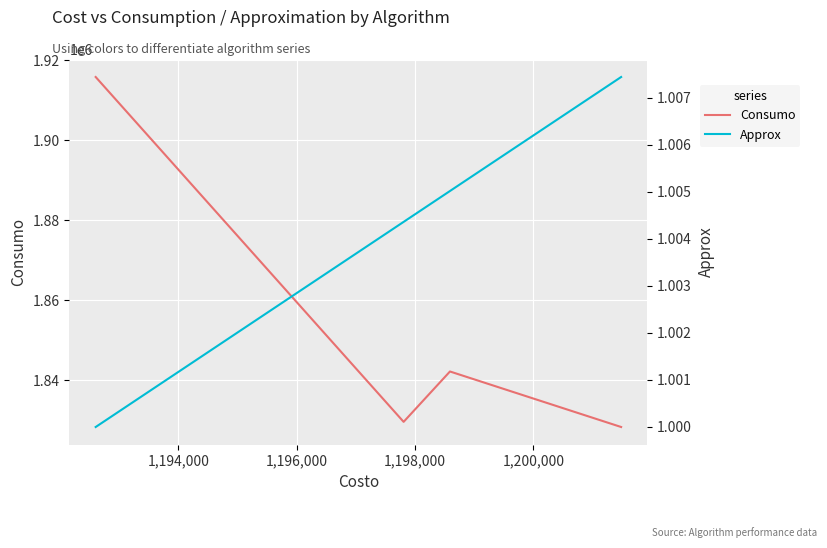

What is the highest value of the Approx series?

1.0